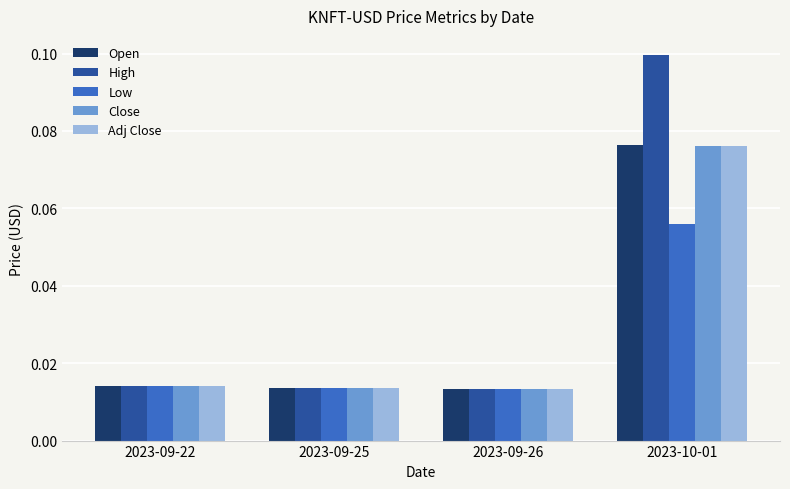

Which category has the highest value across all series?

2023-10-01